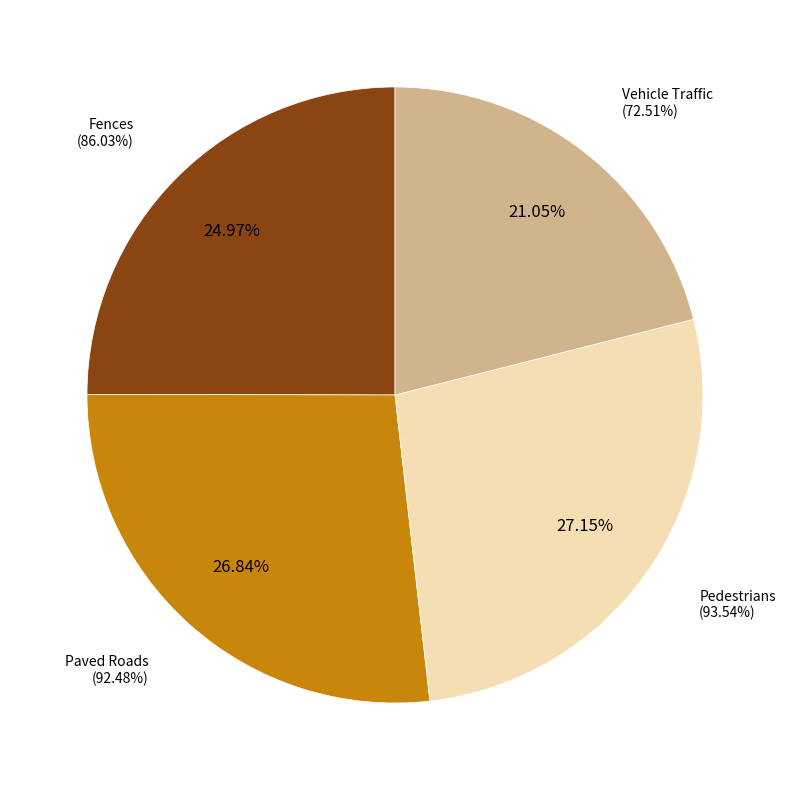

True or false: Paved Roads accounts for 14% of the total.

False